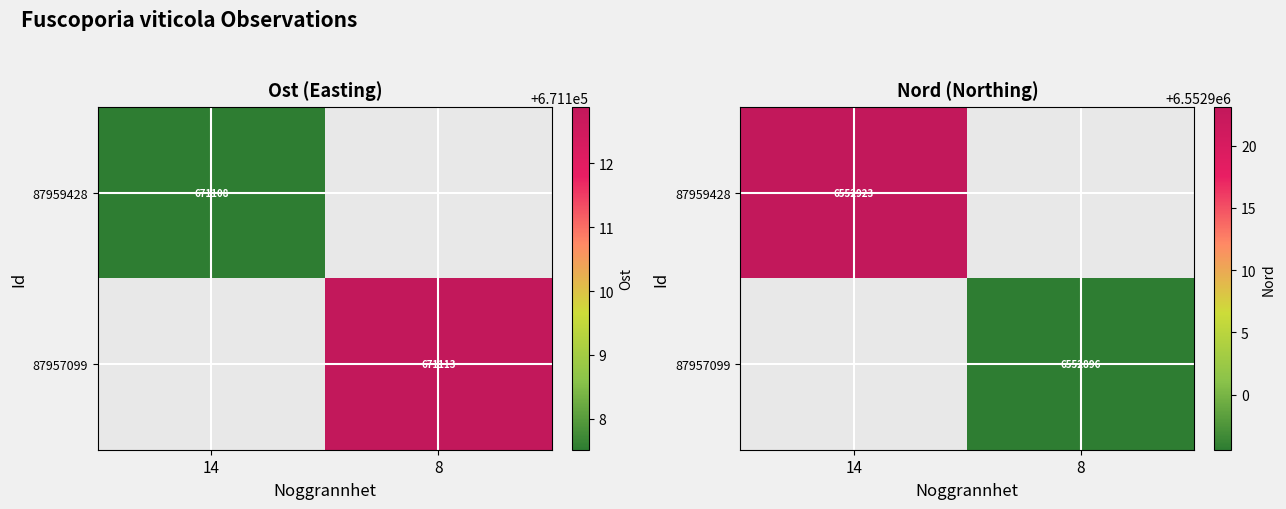

Which has a higher value, 8 or 14?

14